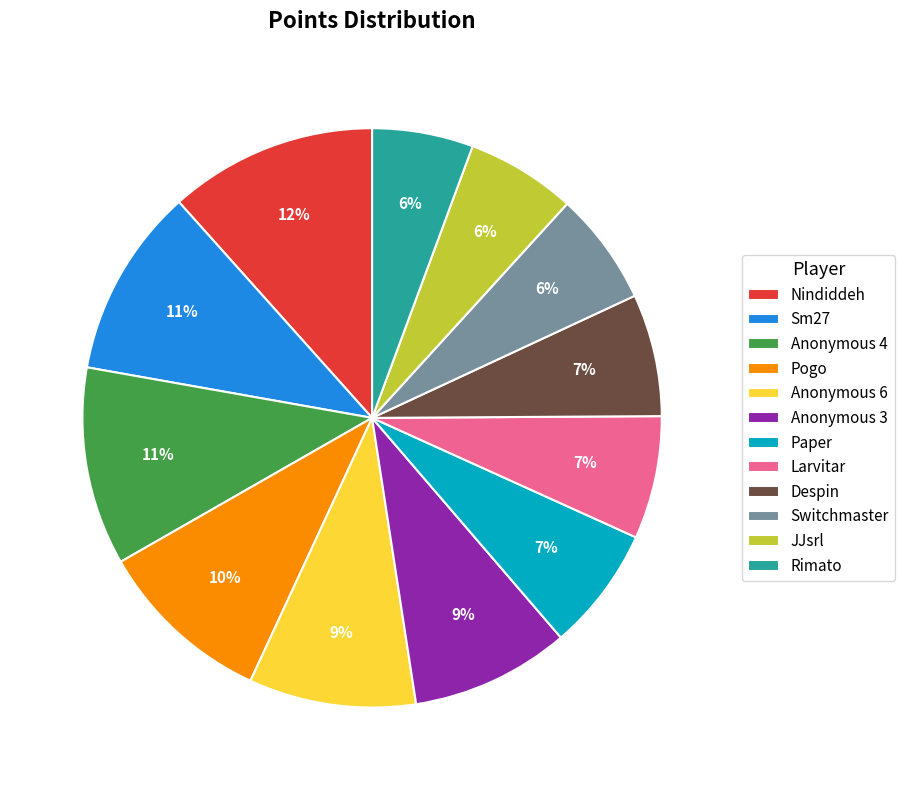

Combined, do JJsrl and Sm27 account for over 50%?

No